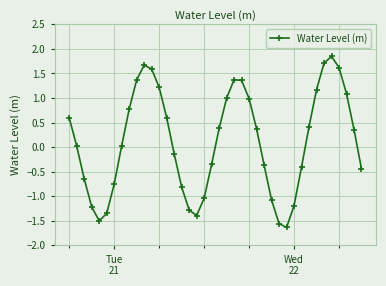

What is the average value?

0.1